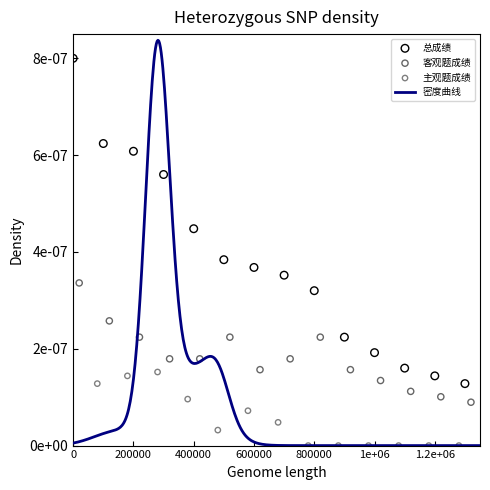

Which series contains the lowest Y value?

主观题成绩